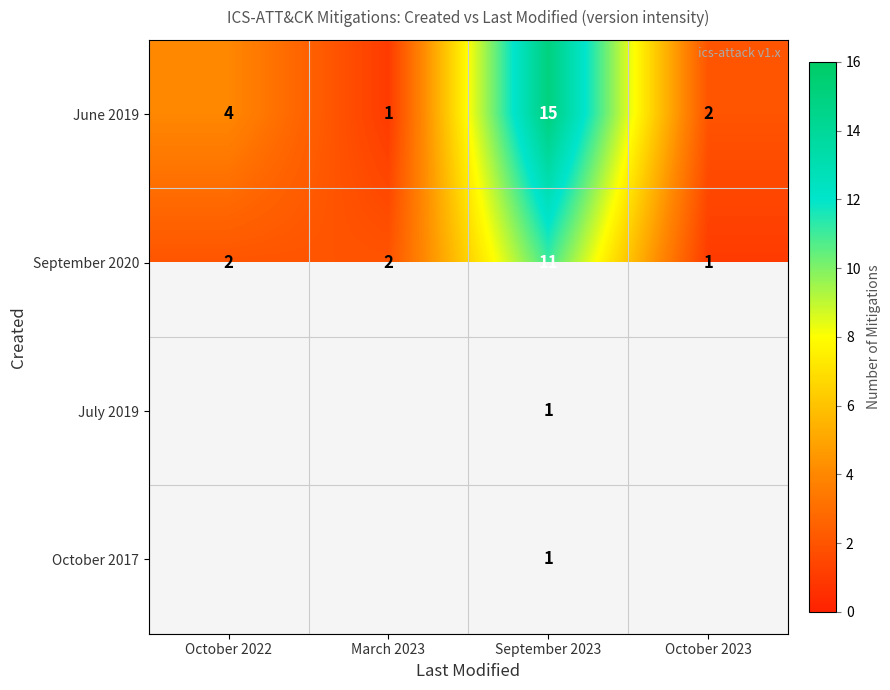

What is the difference between the maximum and minimum values in the June 2019 series?

14